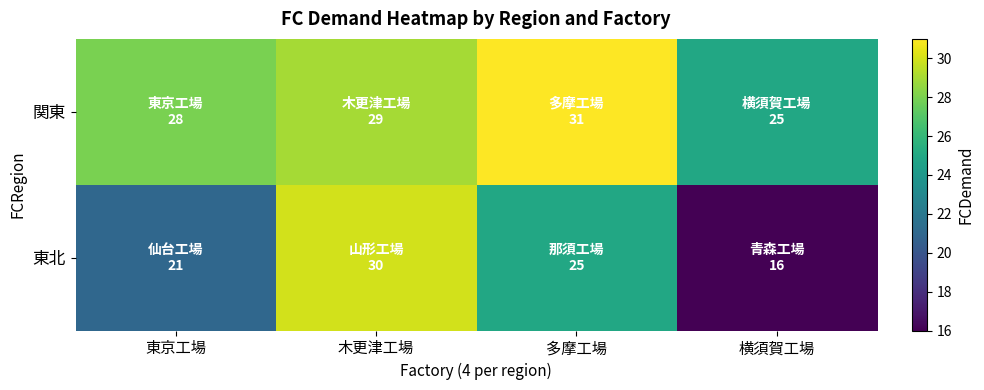

What is the smallest value displayed?

16